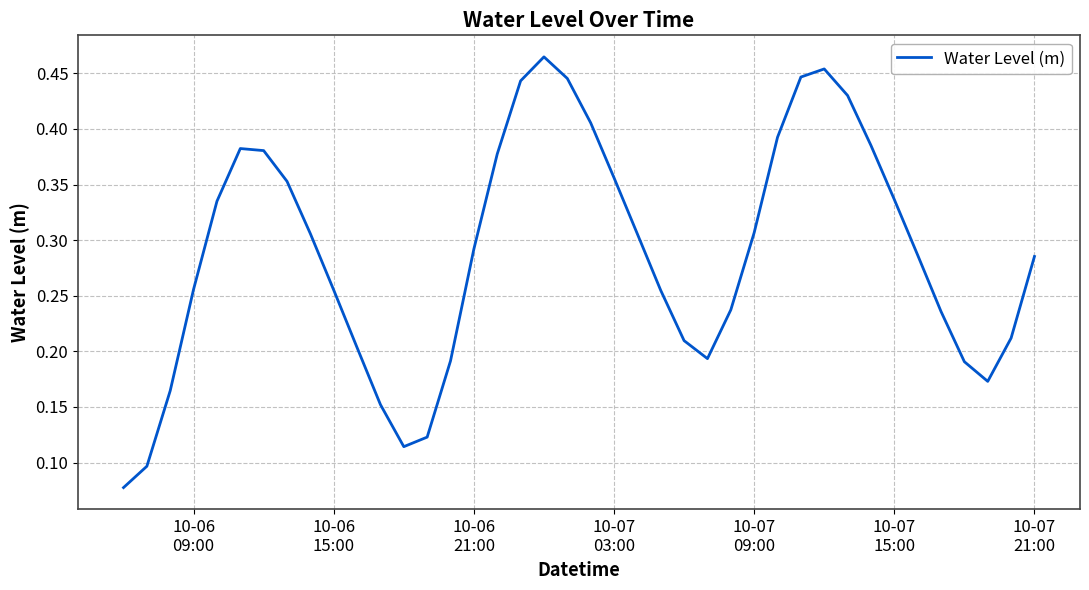

How many lines are shown in the chart?

1